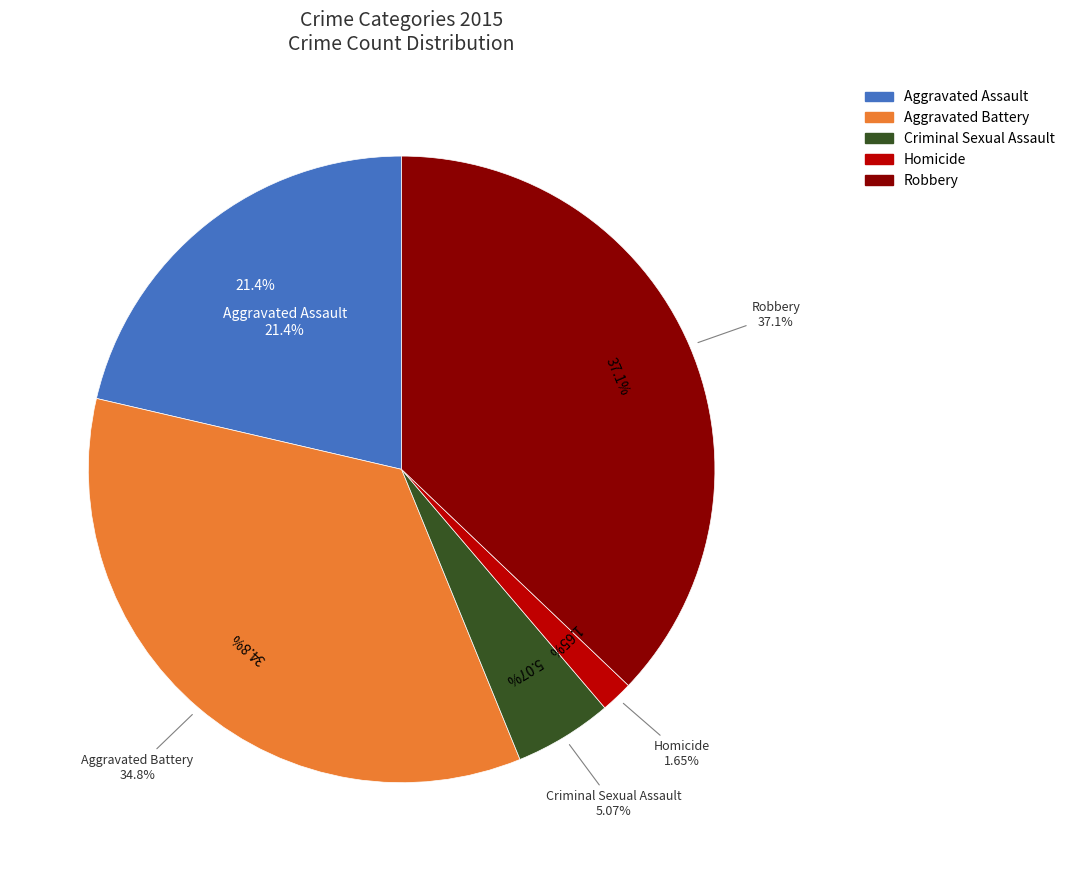

How much of the chart is everything except Homicide?

98.3%